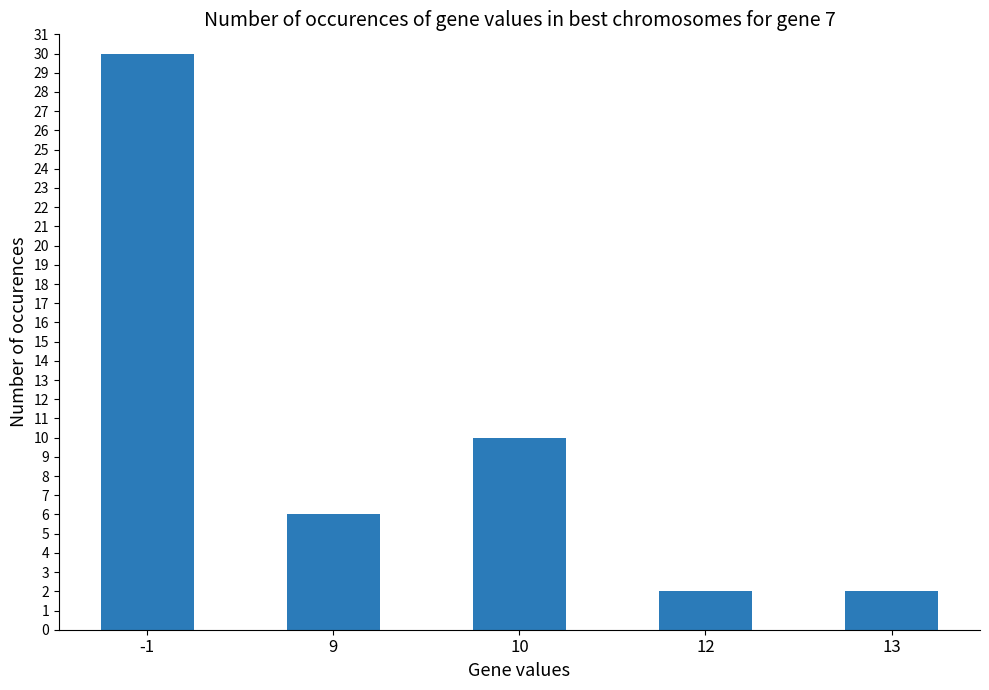

What is the change in value from -1 to 12?

-28